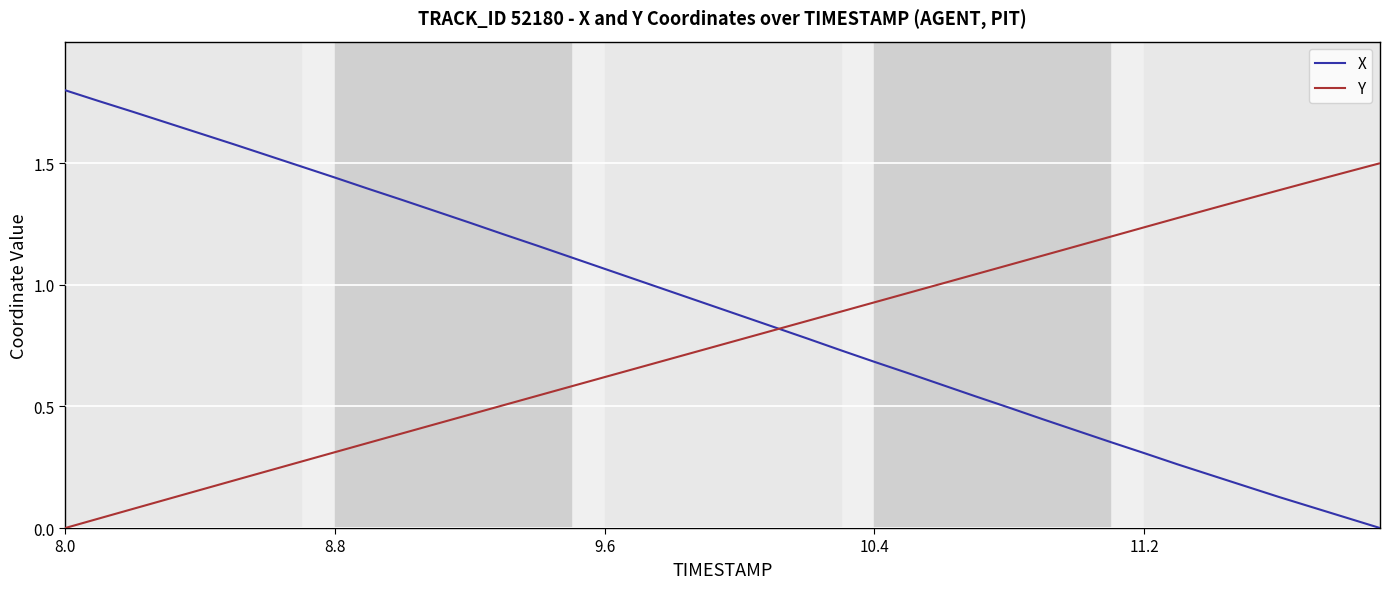

Which series has the largest range (max minus min)?

X